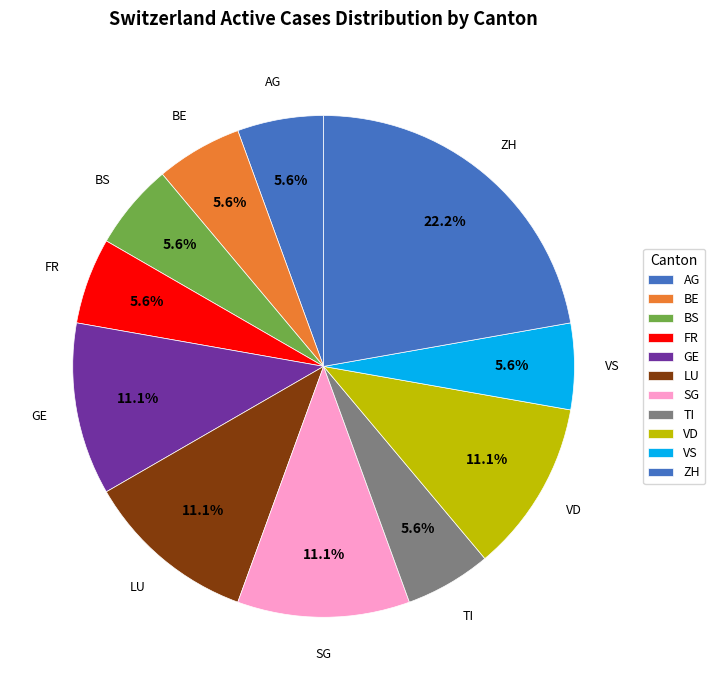

How many segments does this pie chart have?

11